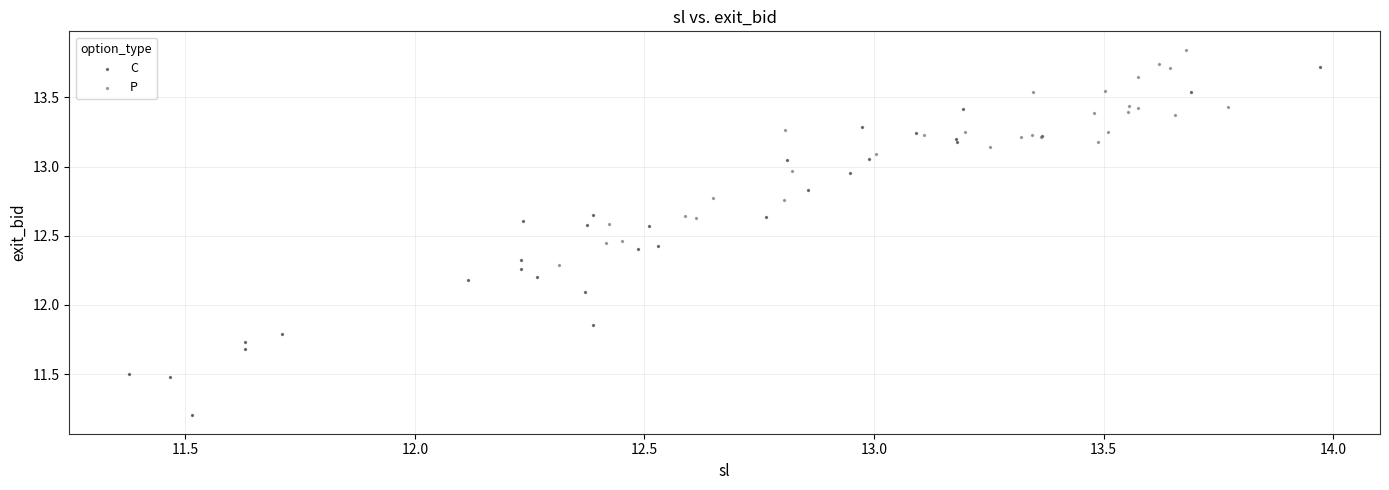

Which series has the widest spread of Y values?

C